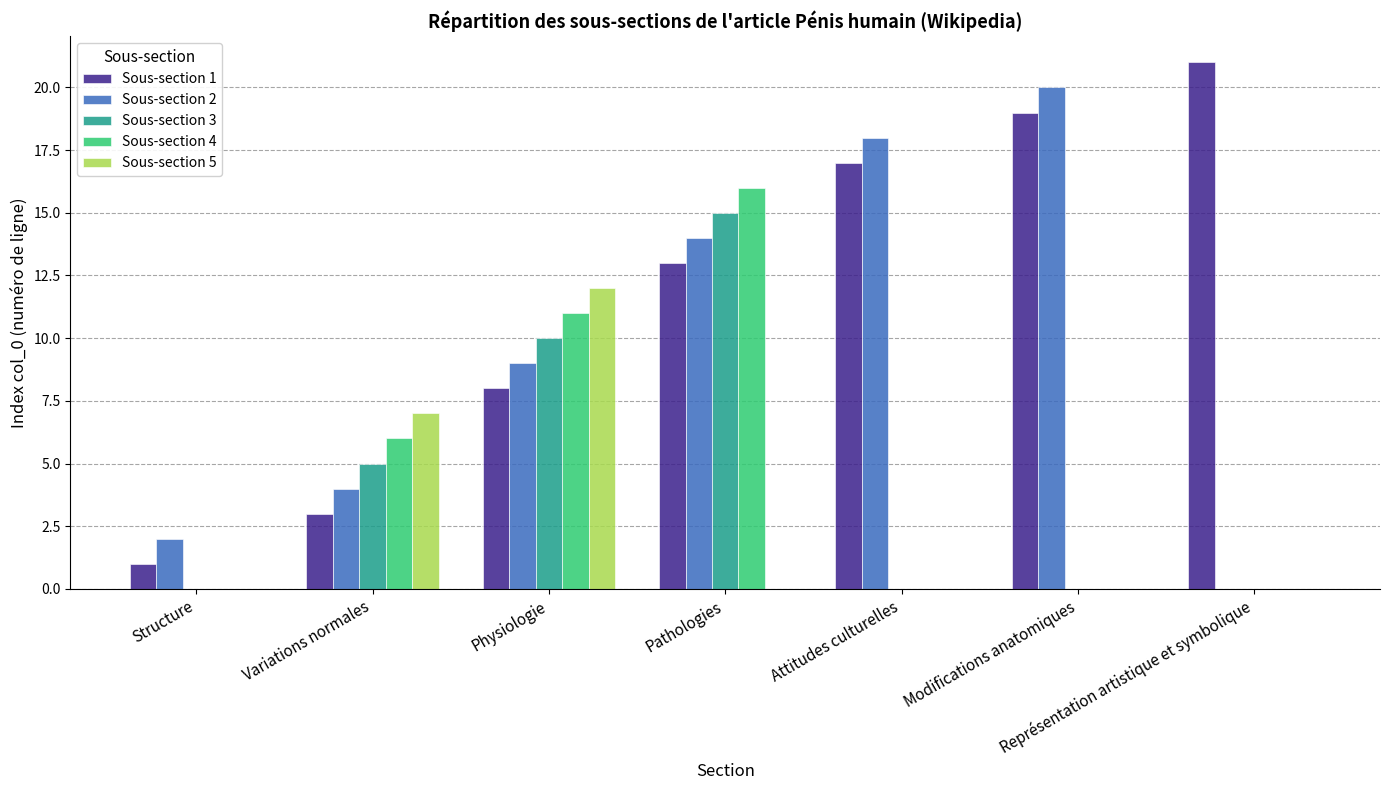

The value of Sous-section 5 at Pathologies is 0. True or false?

True